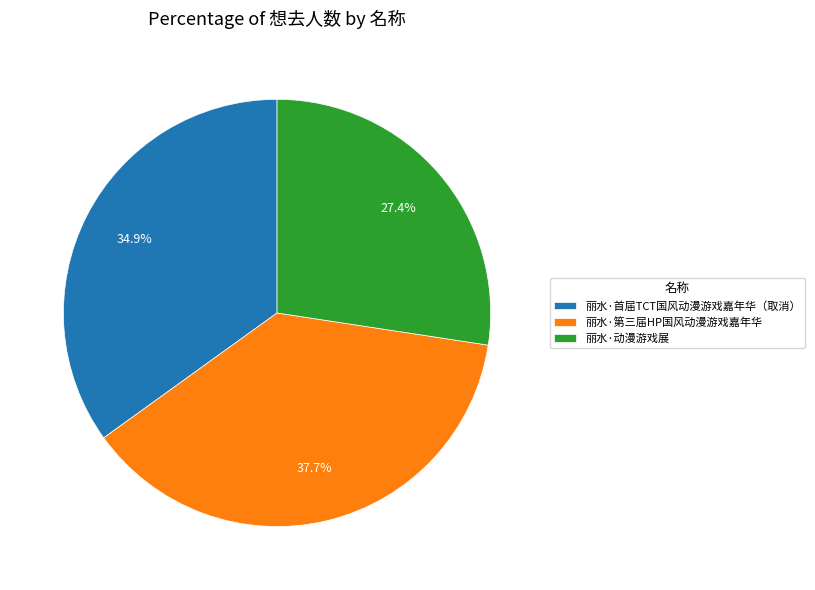

Is it true that 丽水·首届TCT国风动漫游戏嘉年华（取消） is 45% of the pie?

False